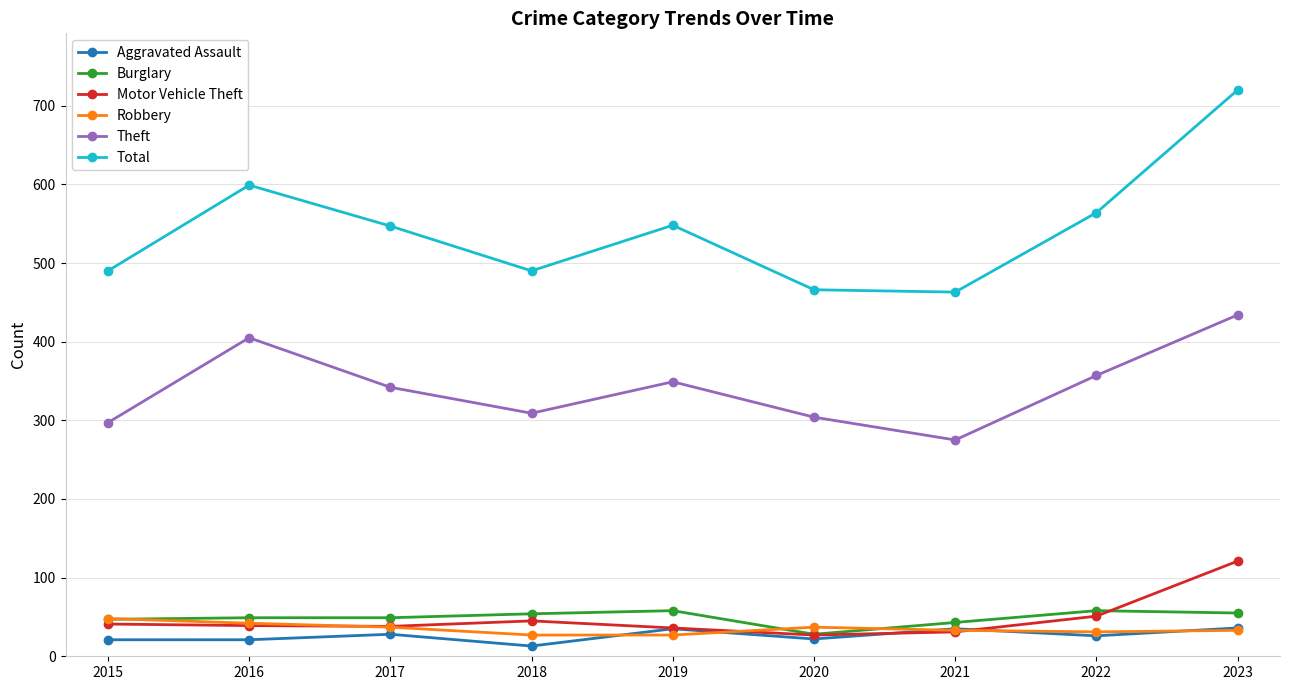

Which series has the largest range (max minus min)?

Total